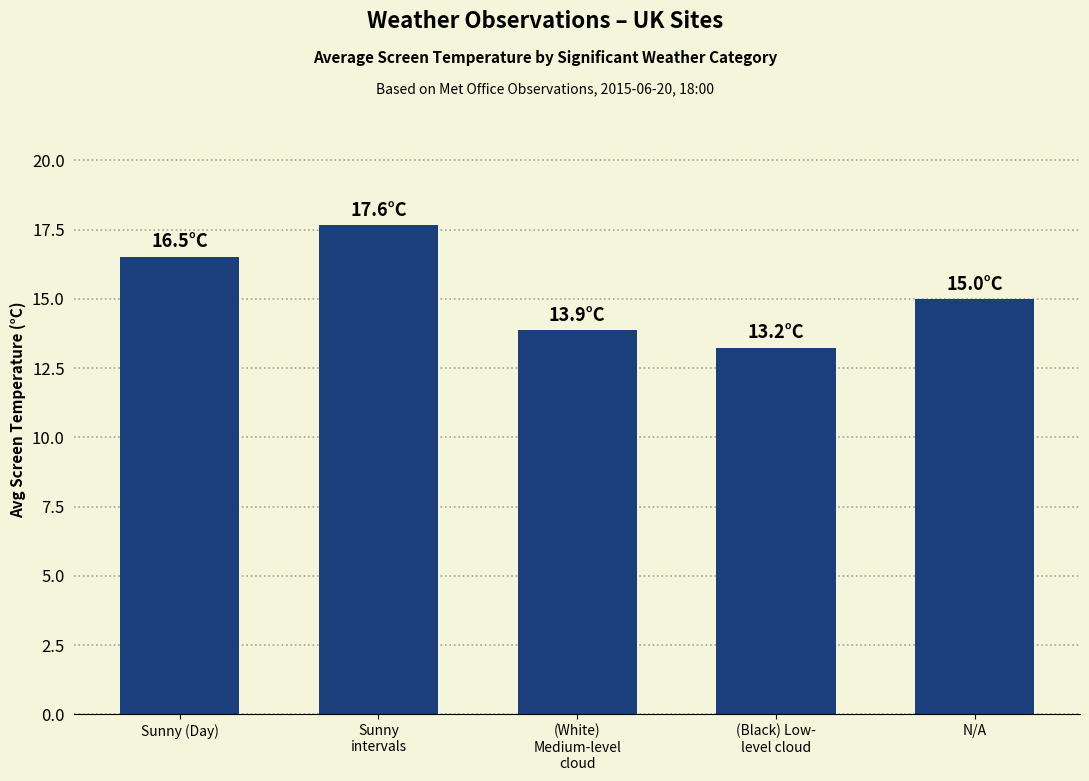

What is the label of the 2nd bar from the right?

(Black) Low-
level cloud